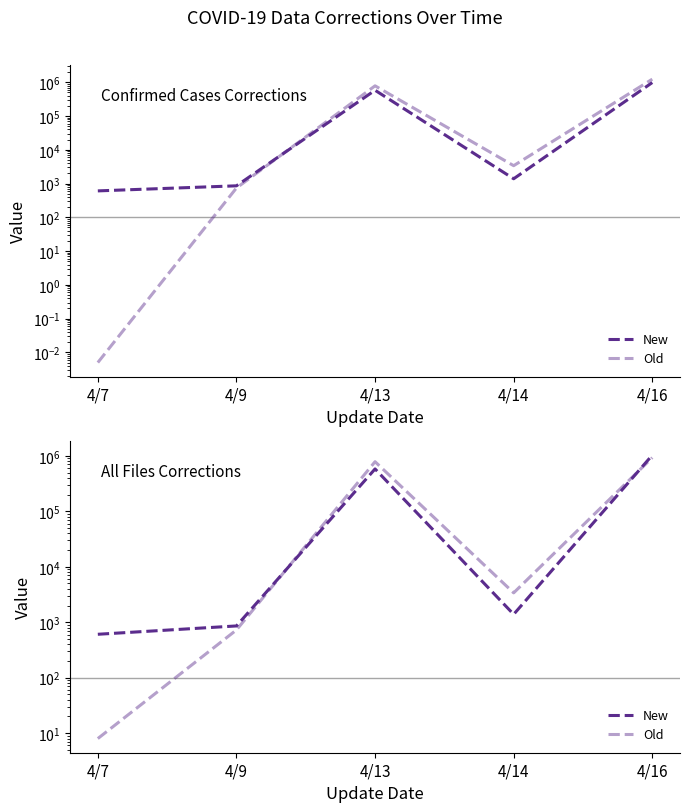

What is the sum of all Old values?

1717611